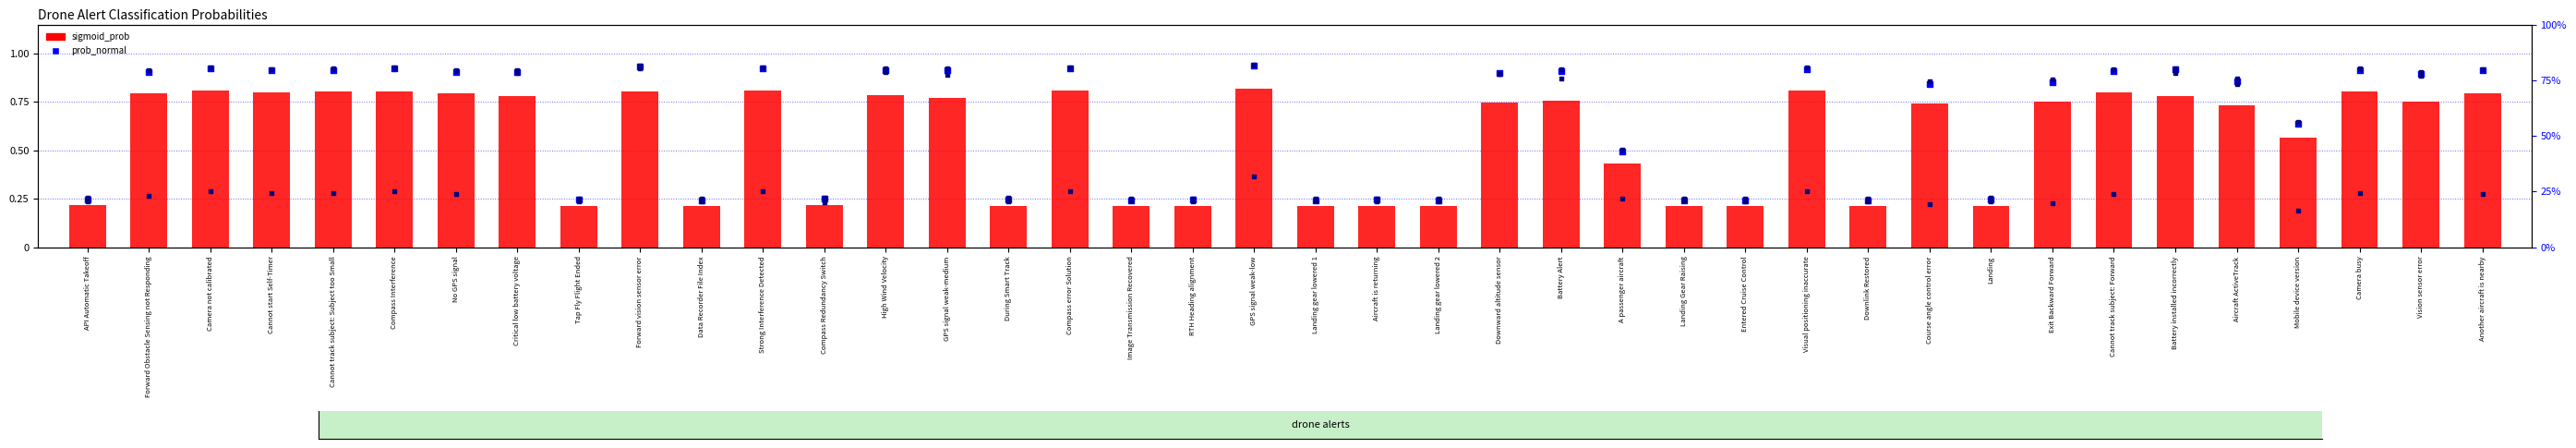

Which series reaches the minimum Y coordinate?

prob_medium